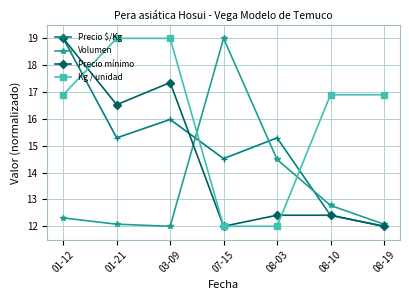

What is the sum of all Kg / unidad values?

112.7